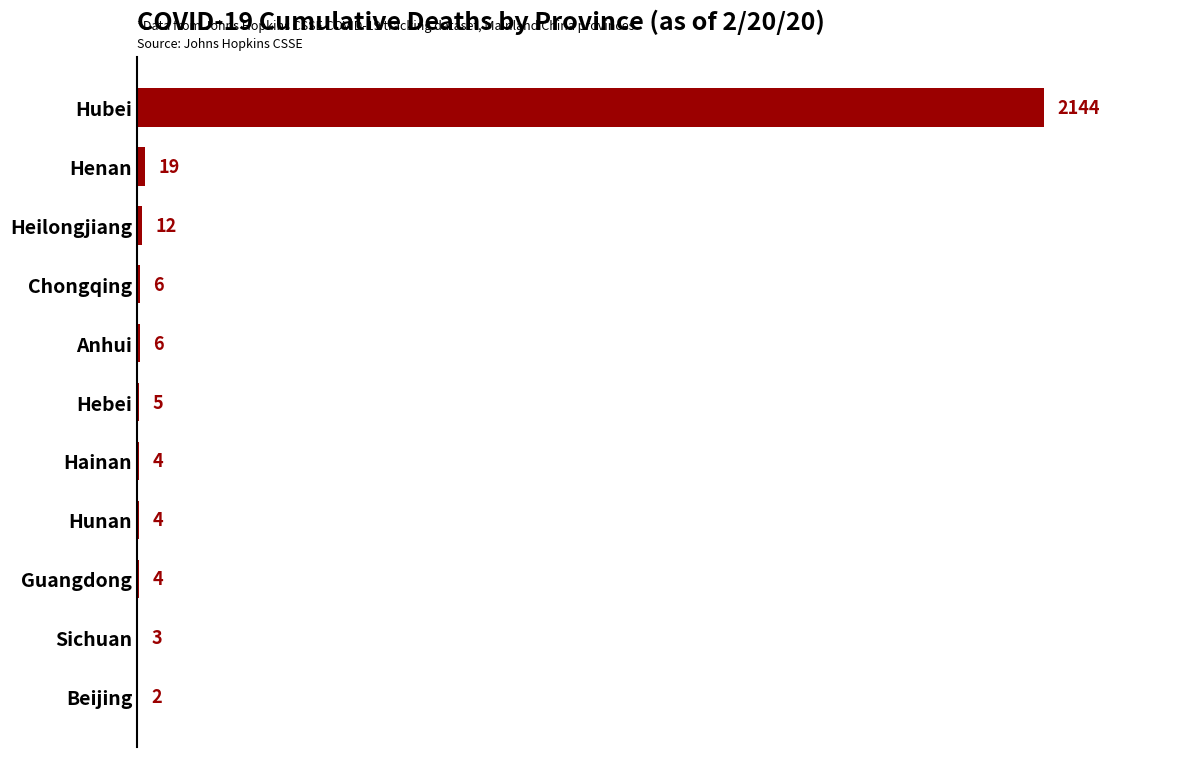

Count the number of data series in this chart.

1